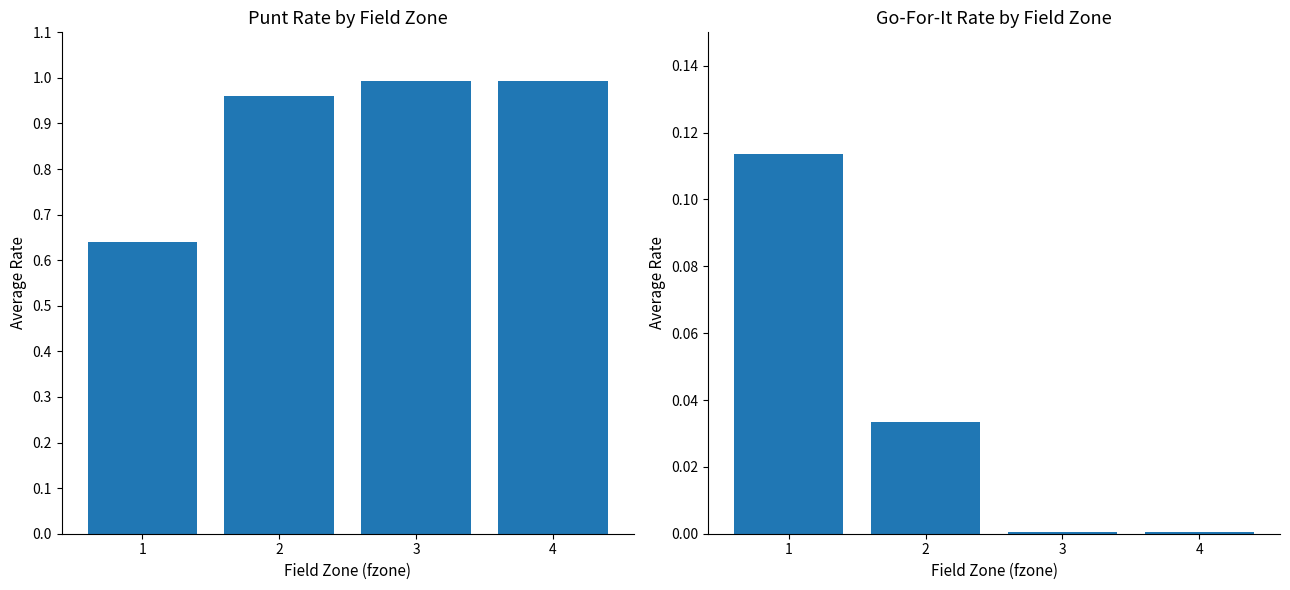

Rank the series by their average value, from lowest to highest.

gofor, punt